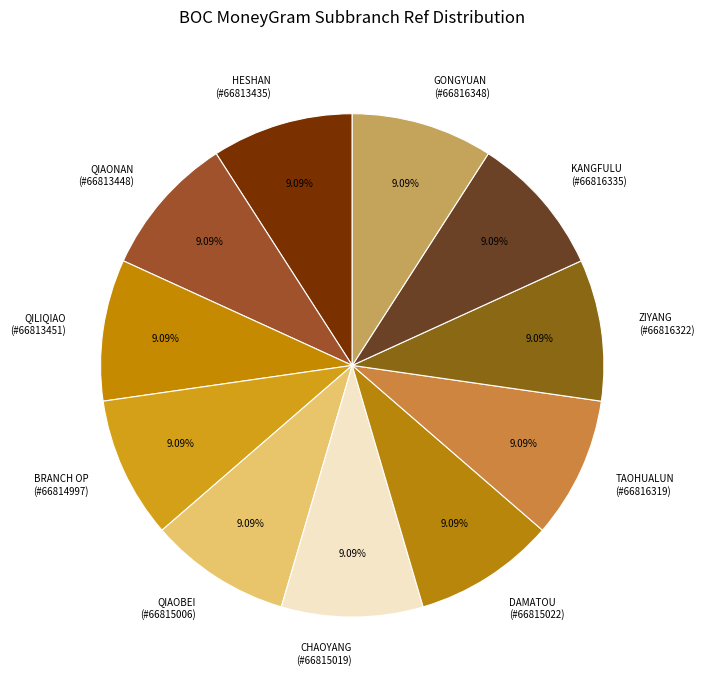

Do KANGFULU (#66816335) and GONGYUAN (#66816348) together represent more than half of the pie?

No